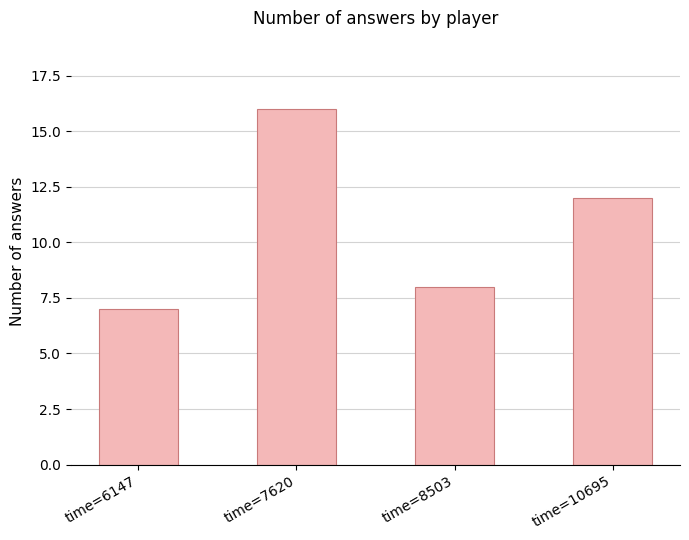

What is the approximate value at time=10695?

12